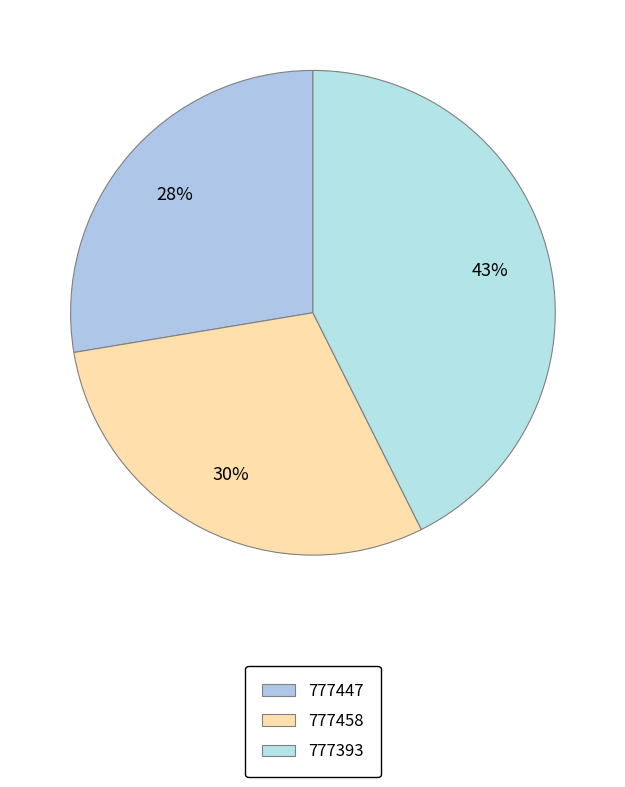

Which has a higher value, 777393 or 777458?

777393